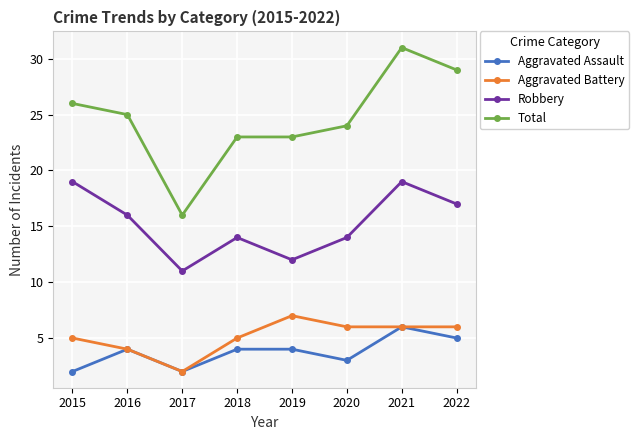

The Total series shows 29 at 2022. True or false?

True